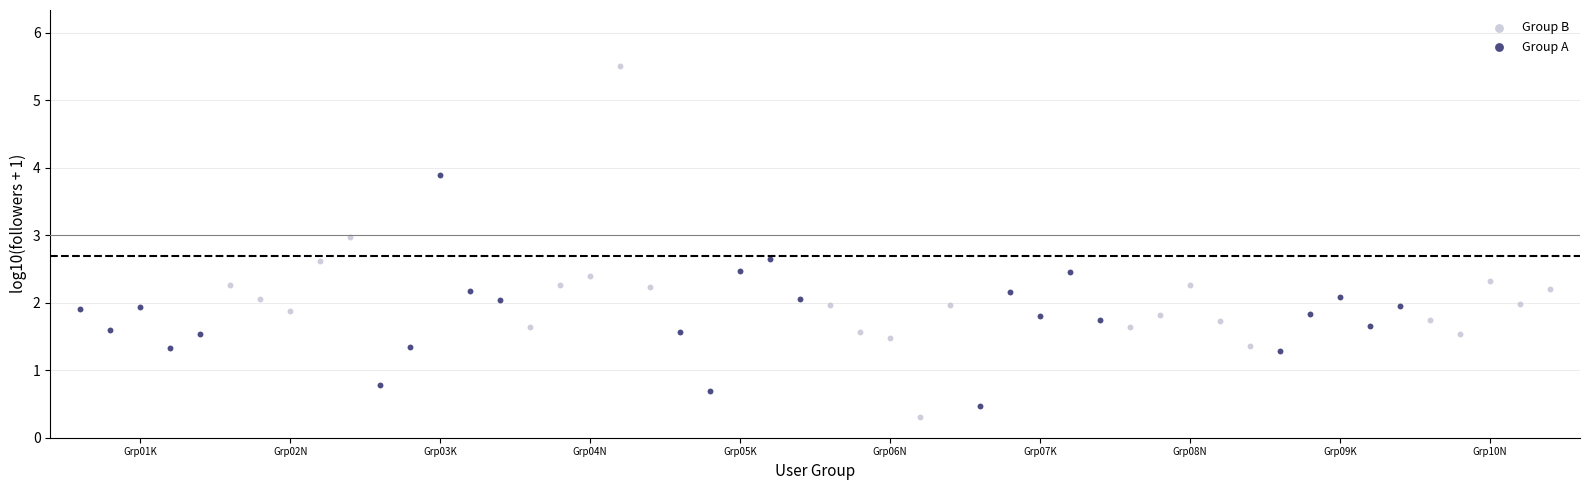

Which series contains the highest Y value?

Group B